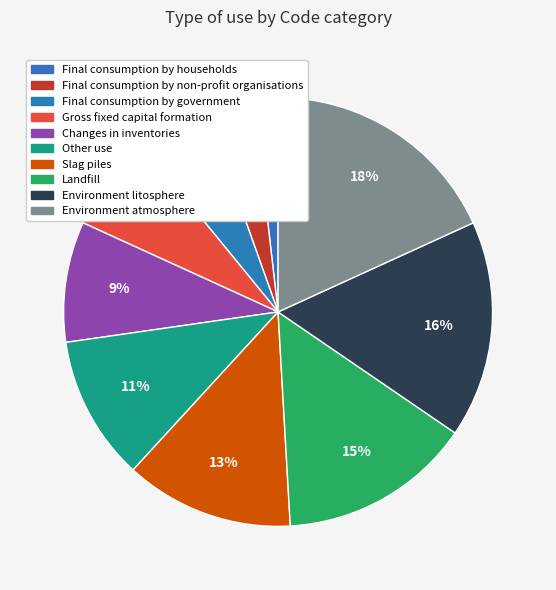

Is it true that Slag piles is 13% of the pie?

True